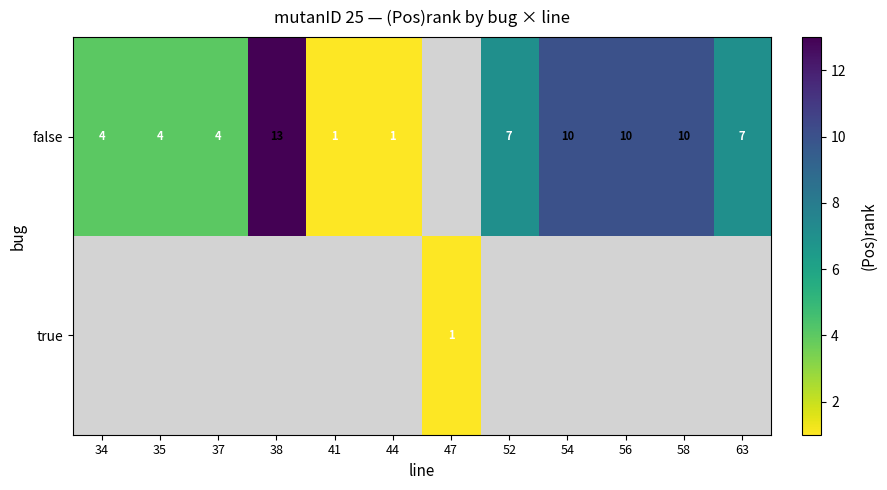

Which category has the lowest value across all series?

41